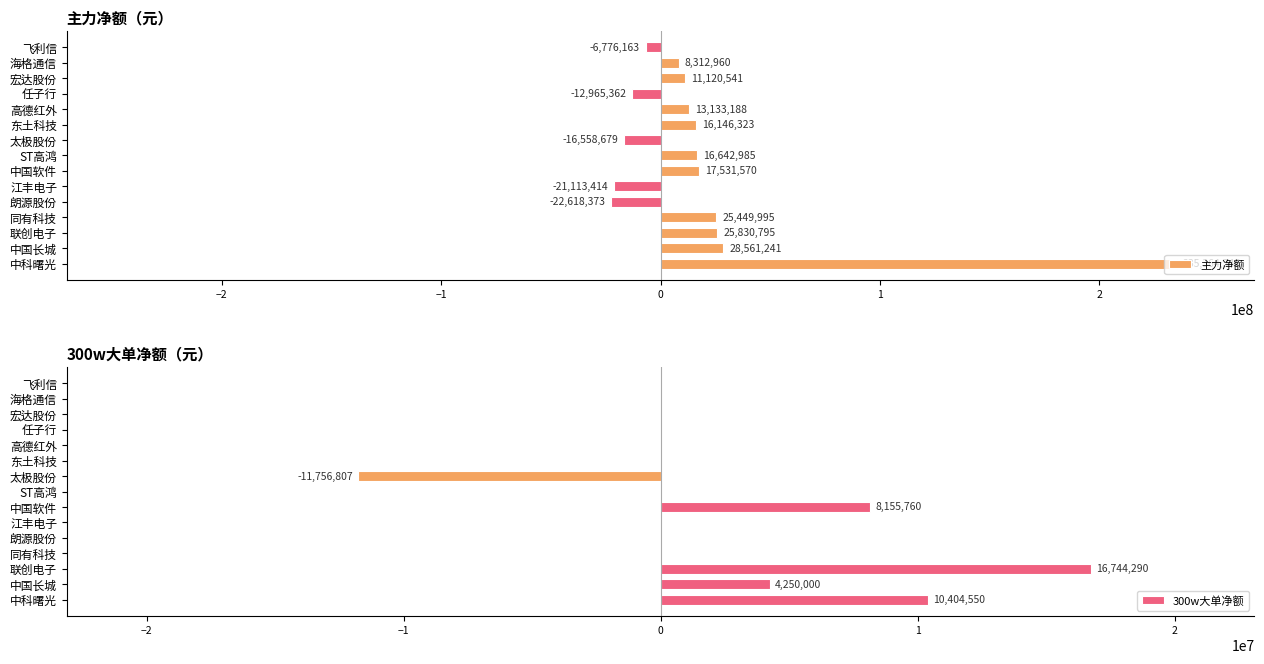

What value does the 主力净额 series have at 中国软件, to the nearest 100?

17531600